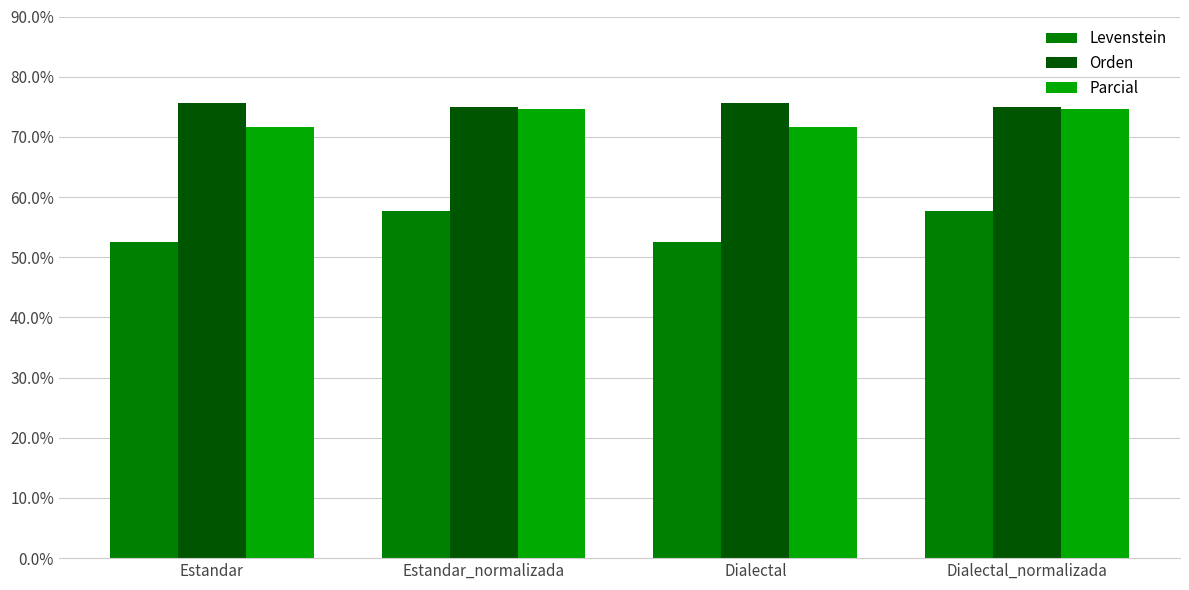

What is the difference between the second highest and minimum values in the Levenstein series?

5.1